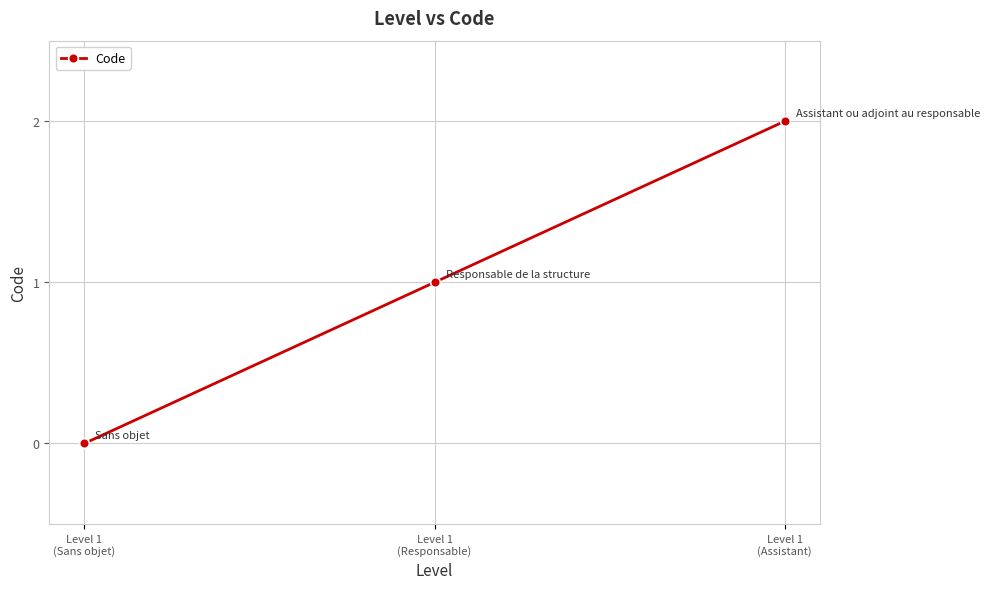

True or false: the data shows 0 at Level 1
(Responsable).

False